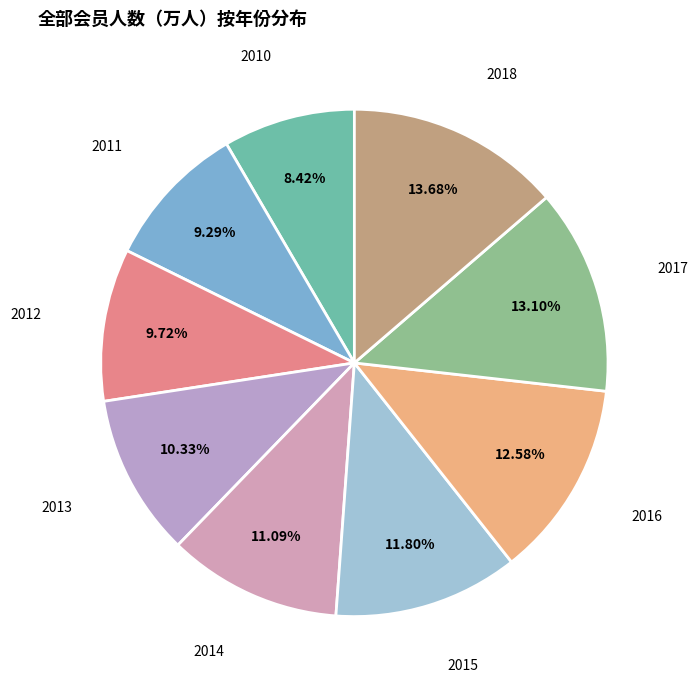

Do 2017 and 2012 together represent more than half of the pie?

No